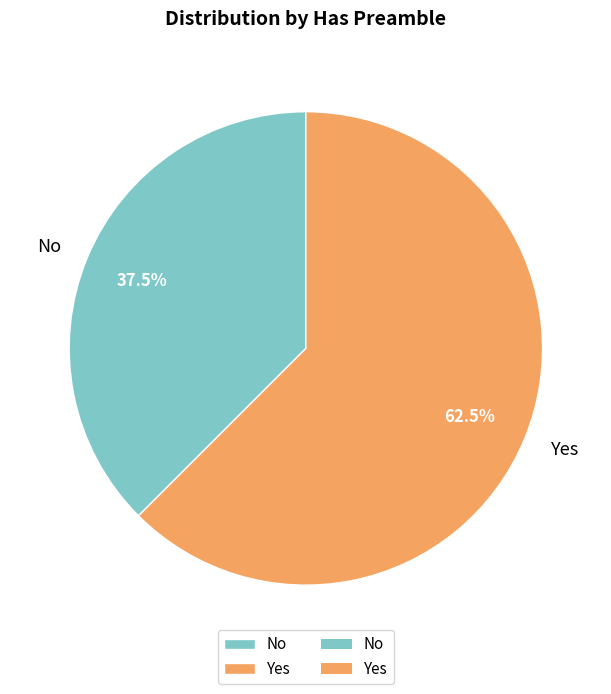

True or false: Yes accounts for 68% of the total.

False